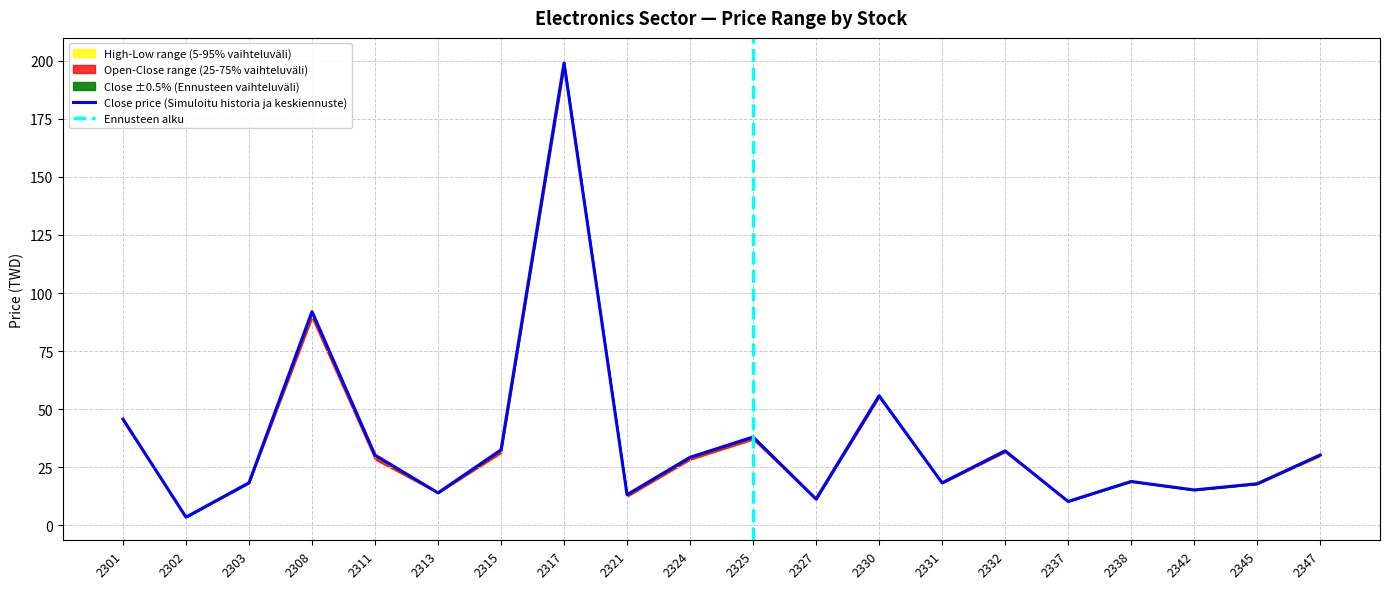

Reading left to right, what are all the values shown in this chart?

close_price: 2301=45.8	2302=3.5	2303=18.4	2308=92.0	2311=30.2	2313=14.0	2315=32.5	2317=199.0	2321=13.2	2324=29.3	2325=38.0	2327=11.3	2330=55.8	2331=18.3	2332=32.1	2337=10.3	2338=18.9	2342=15.2	2345=17.9	2347=30.3
open_price: 2301=45.0	2302=3.5	2303=18.1	2308=89.3	2311=28.4	2313=13.9	2315=31.2	2317=197.0	2321=12.4	2324=28.3	2325=37.0	2327=11.1	2330=55.1	2331=18.1	2332=31.5	2337=10.2	2338=19.0	2342=15.2	2345=17.9	2347=29.9
high_price: 2301=46.2	2302=3.5	2303=18.4	2308=92.0	2311=30.5	2313=14.2	2315=32.5	2317=199.5	2321=13.2	2324=29.4	2325=38.5	2327=11.4	2330=55.9	2331=18.4	2332=32.3	2337=10.5	2338=19.1	2342=15.4	2345=18.8	2347=30.4
low_price: 2301=44.8	2302=3.4	2303=18.1	2308=89.3	2311=28.4	2313=13.7	2315=31.1	2317=196.0	2321=12.3	2324=28.2	2325=36.9	2327=10.9	2330=55.0	2331=17.9	2332=31.5	2337=10.2	2338=18.5	2342=15.1	2345=17.5	2347=29.4